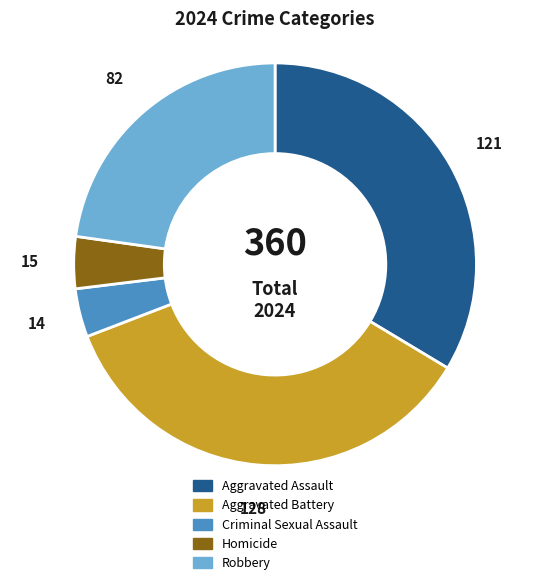

Combined, do Criminal Sexual Assault and Aggravated Battery account for over 50%?

No